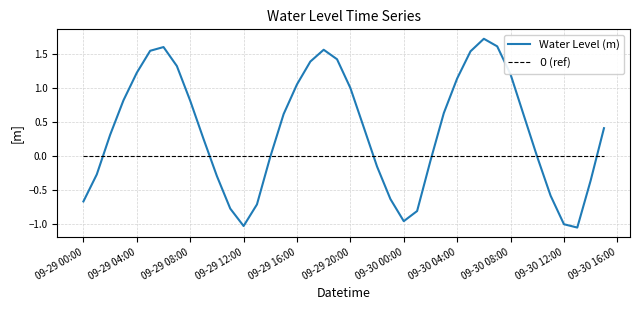

Which series has the largest total across all categories?

Water Level (m)